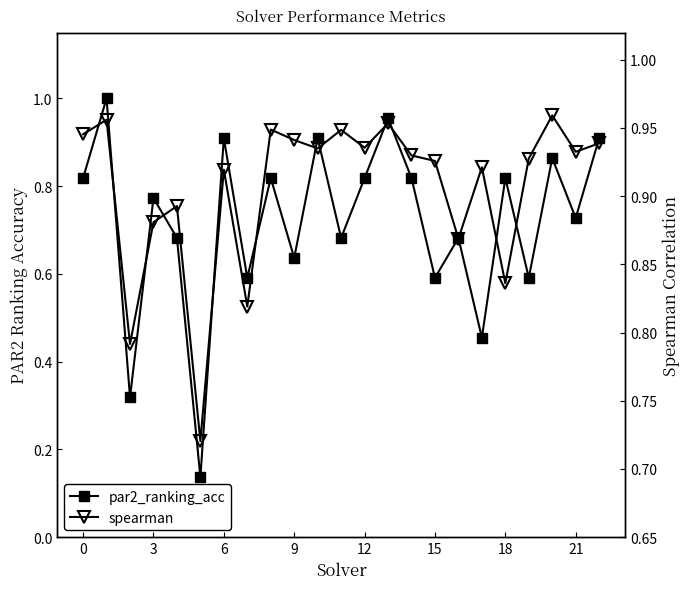

How many data points does each series have?

23